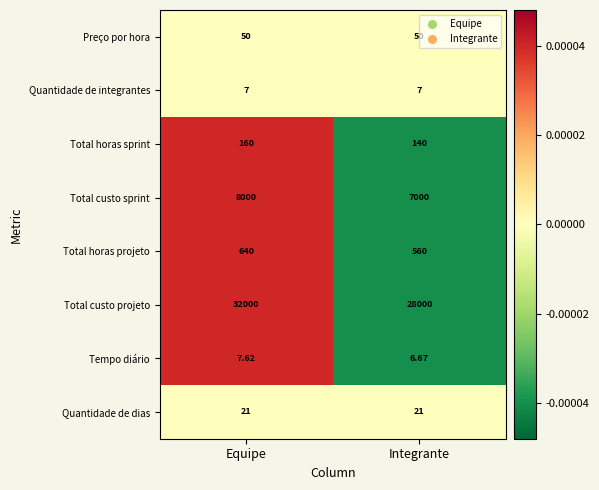

At Equipe, list the series in order from smallest to largest.

Quantidade de integrantes, Tempo diário, Quantidade de dias, Preço por hora, Total horas sprint, Total horas projeto, Total custo sprint, Total custo projeto